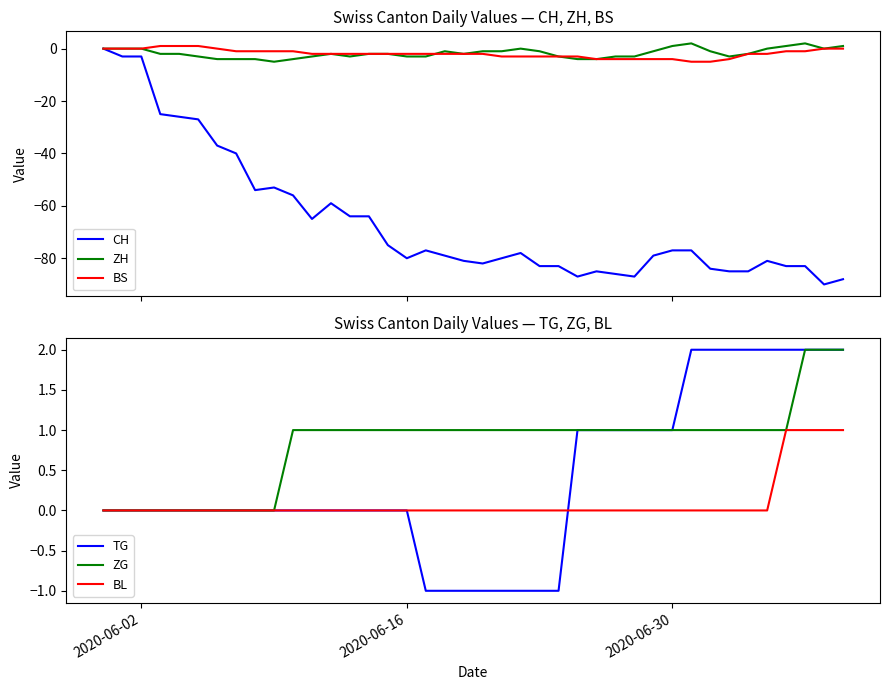

What is the lowest value of the BS series?

-5